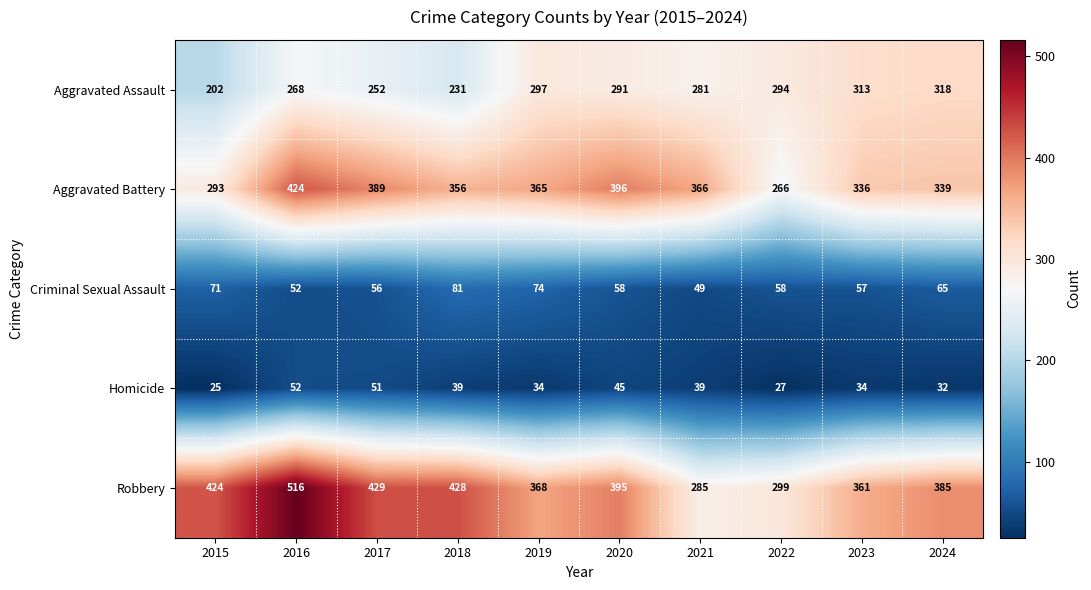

At which category does the chart reach its minimum across all series?

2015